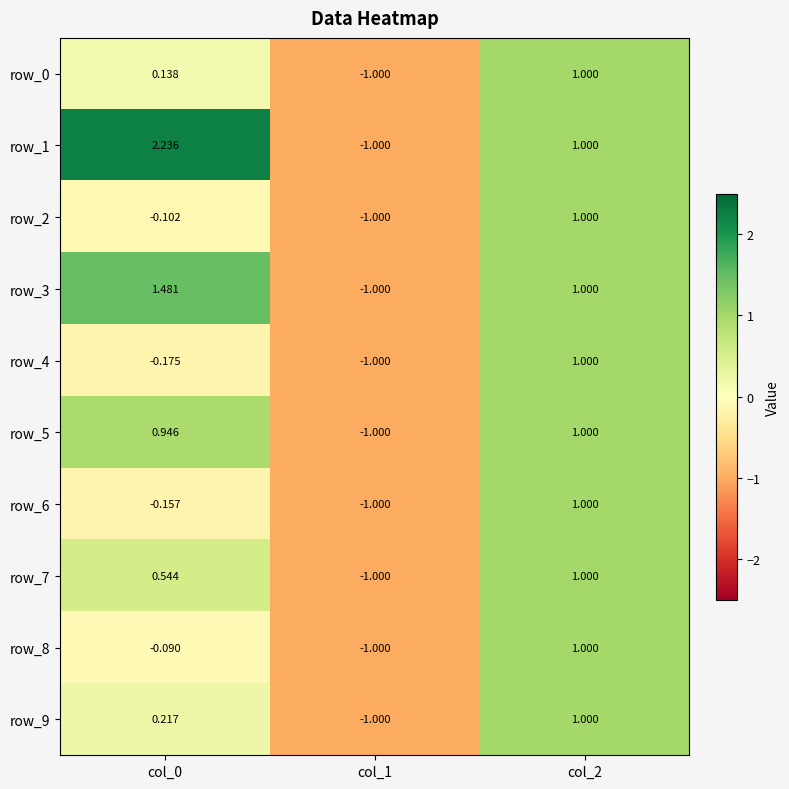

How many values in row_6 are above zero?

1